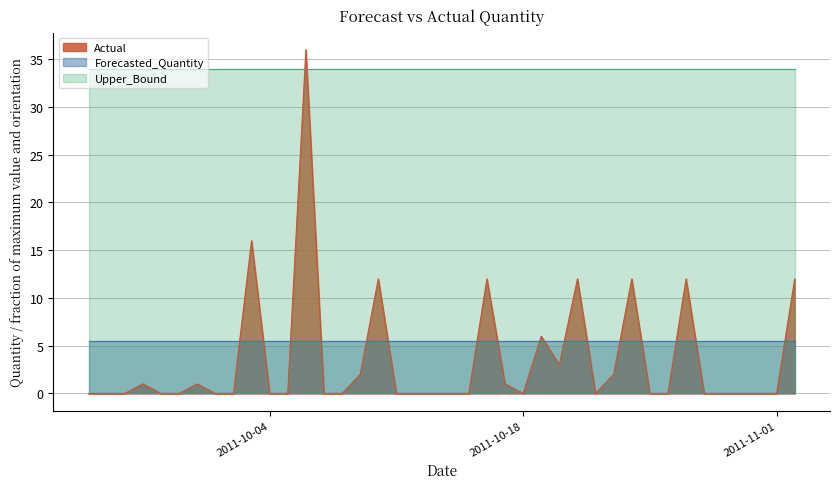

At which category does the chart reach its minimum across all series?

2011-09-24